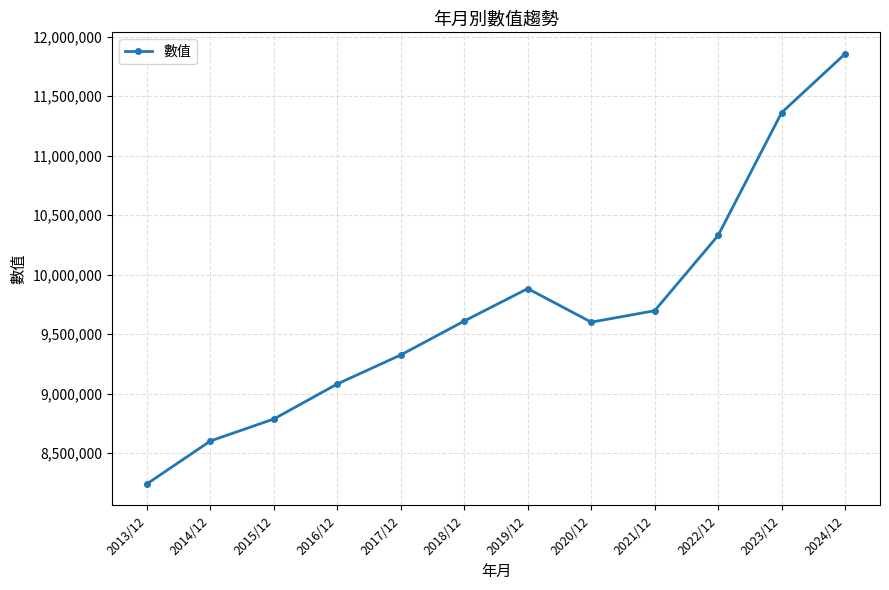

Which category has the highest value across all series?

2024/12